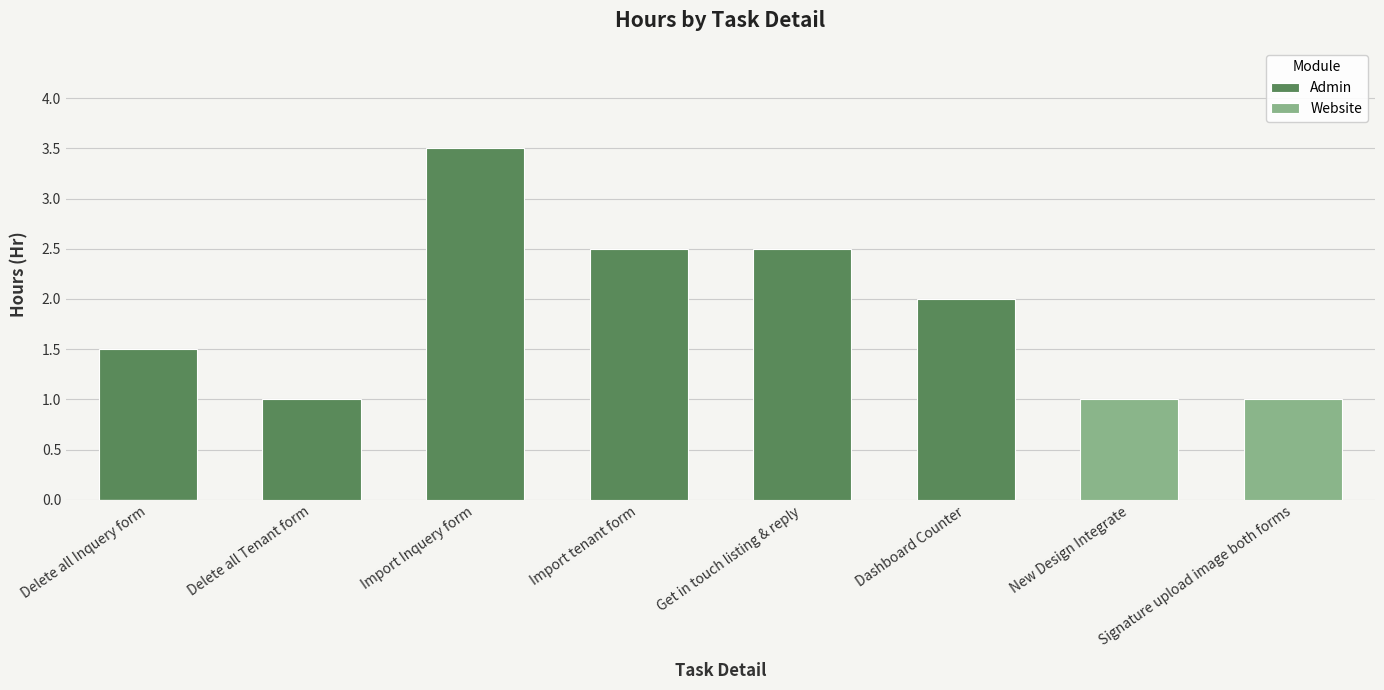

What is the minimum value shown in the chart?

1.0